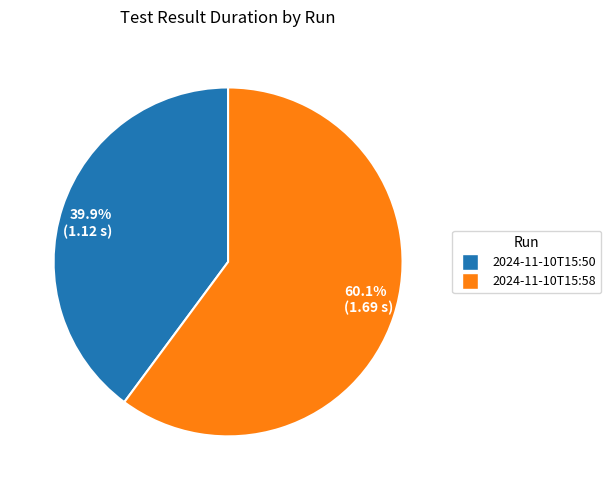

Which category has the biggest portion of the pie?

60.1% (1.69 s)